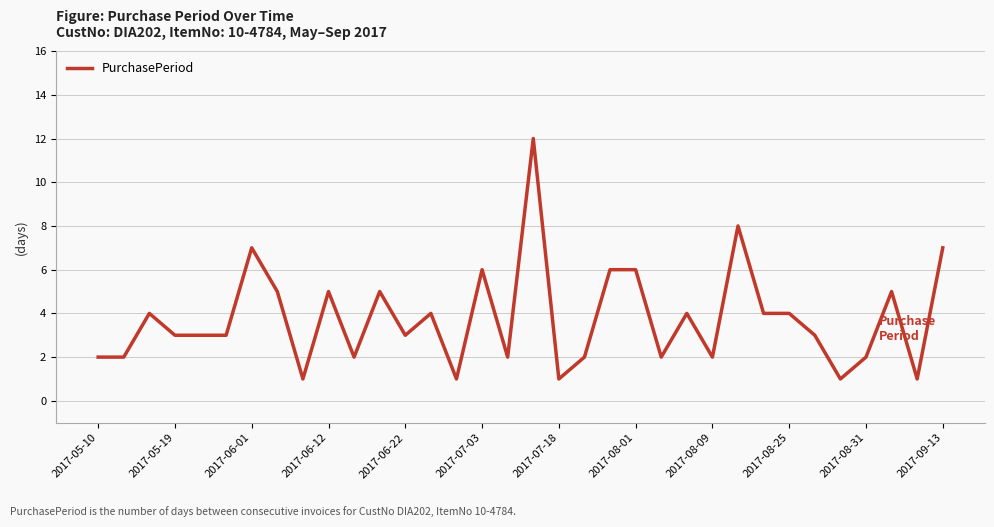

What is the greatest value displayed?

12